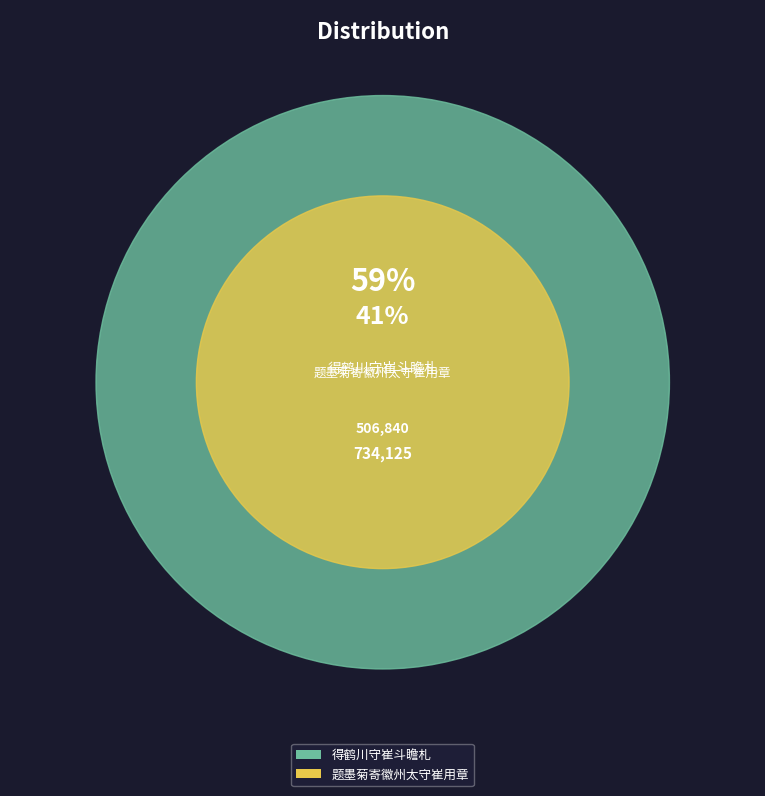

The 题墨菊寄徽州太守崔用章 slice represents 41% of the pie. True or false?

True